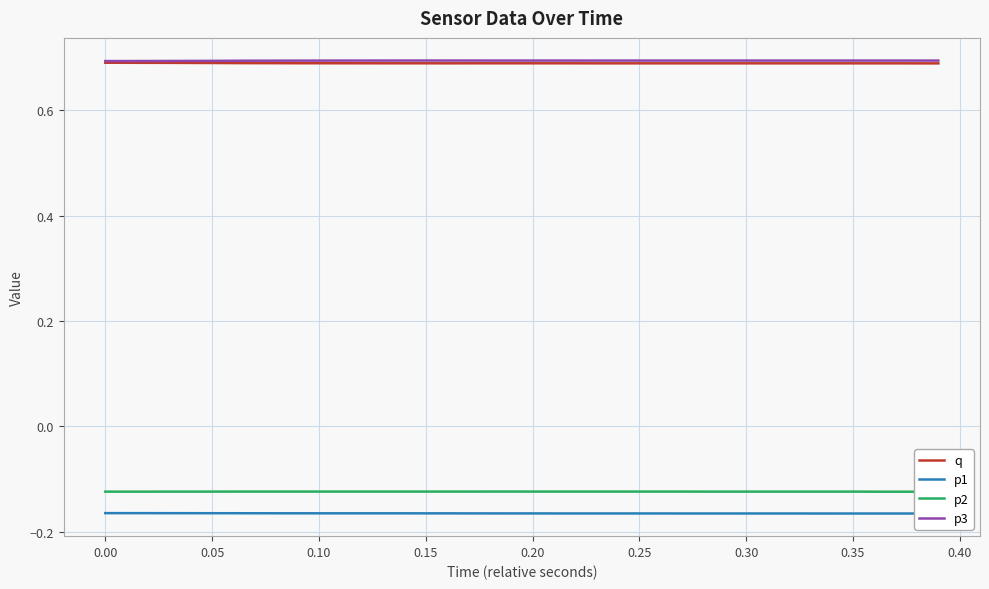

Count the number of data series in this chart.

4